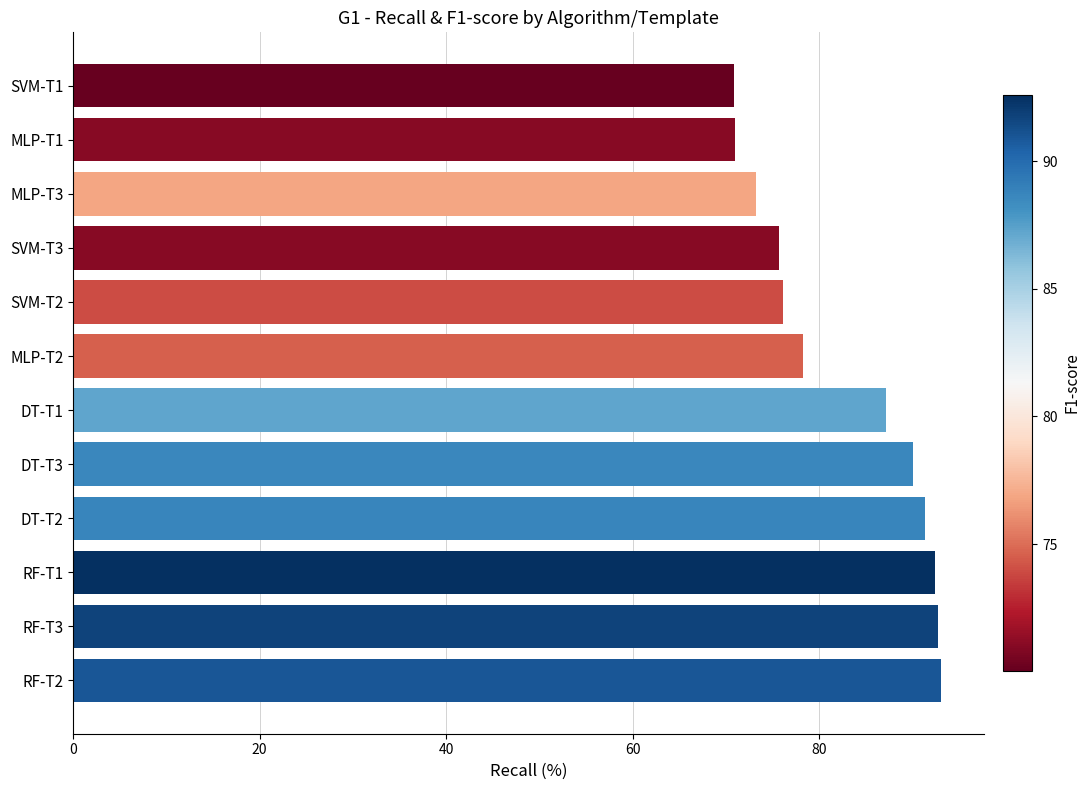

Which has a higher value, RF-T2 or DT-T3?

RF-T2